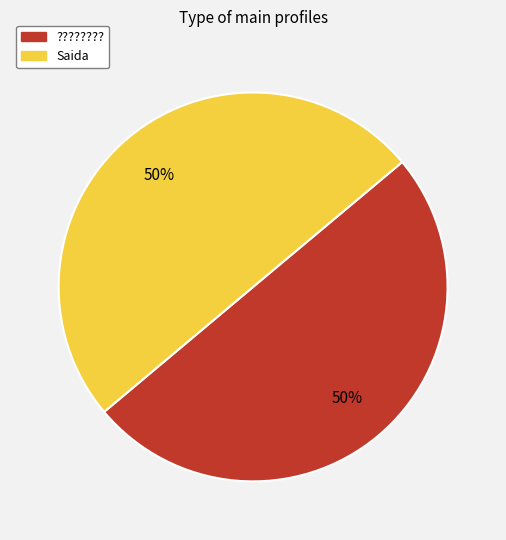

To the nearest percent, what portion does Saida represent?

50%